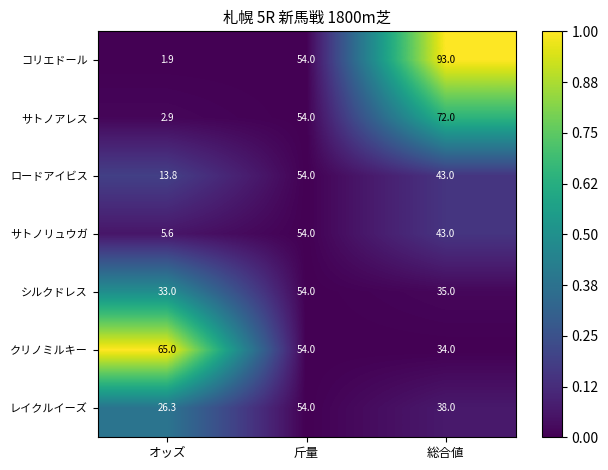

Reading left to right, list all the values displayed in this chart.

コリエドール: オッズ=1.9	斤量=54.0	総合値=93.0
サトノアレス: オッズ=2.9	斤量=54.0	総合値=72.0
ロードアイビス: オッズ=13.8	斤量=54.0	総合値=43.0
サトノリュウガ: オッズ=5.6	斤量=54.0	総合値=43.0
シルクドレス: オッズ=33.0	斤量=54.0	総合値=35.0
クリノミルキー: オッズ=65.0	斤量=54.0	総合値=34.0
レイクルイーズ: オッズ=26.3	斤量=54.0	総合値=38.0